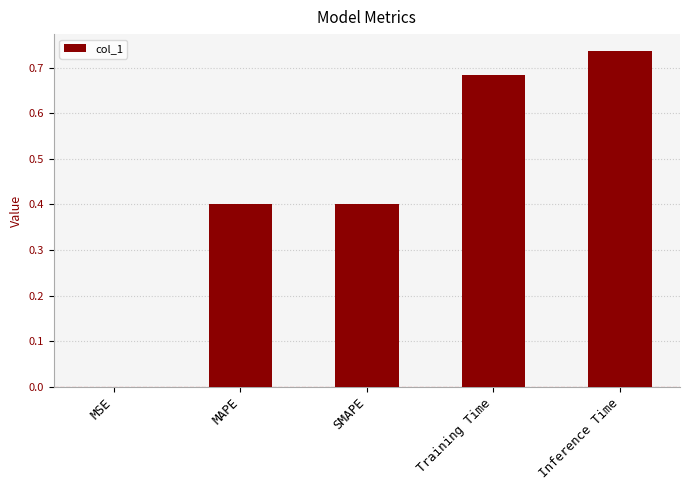

What is the change in value from SMAPE to Training Time?

+0.3